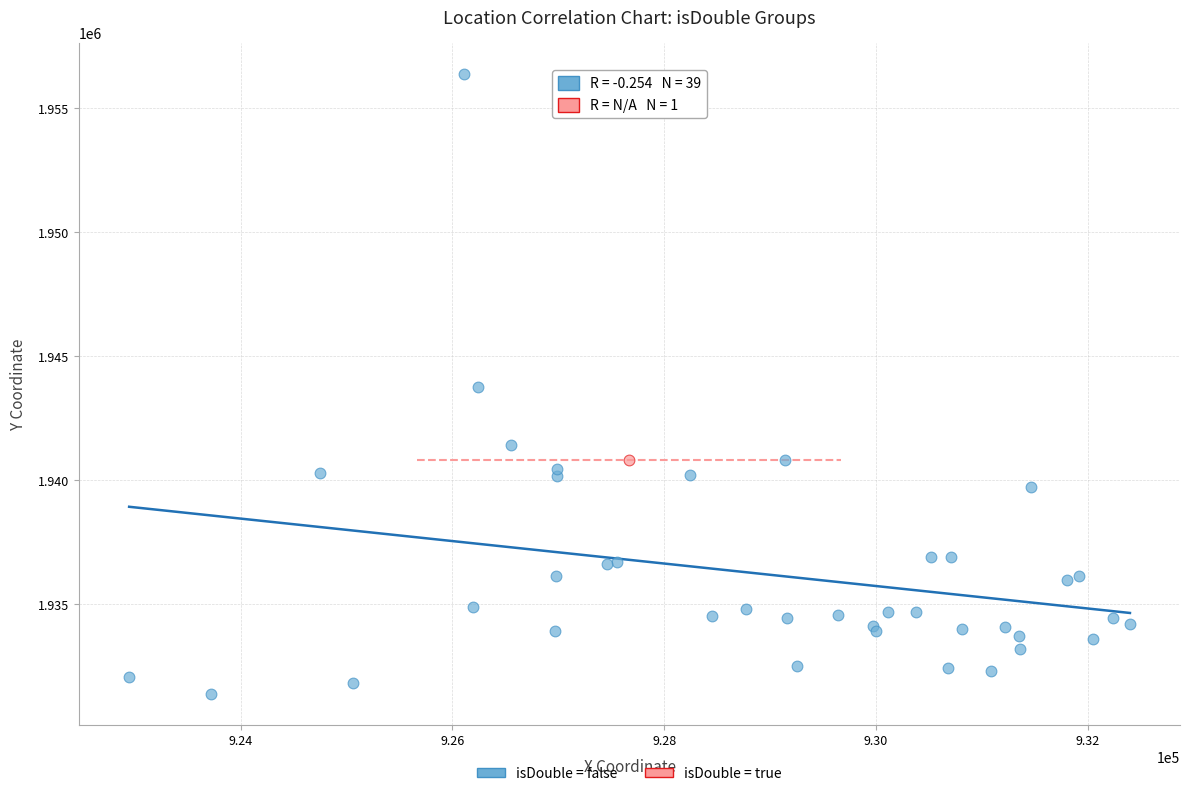

What are all the series names shown in the legend?

isDouble = false, isDouble = true